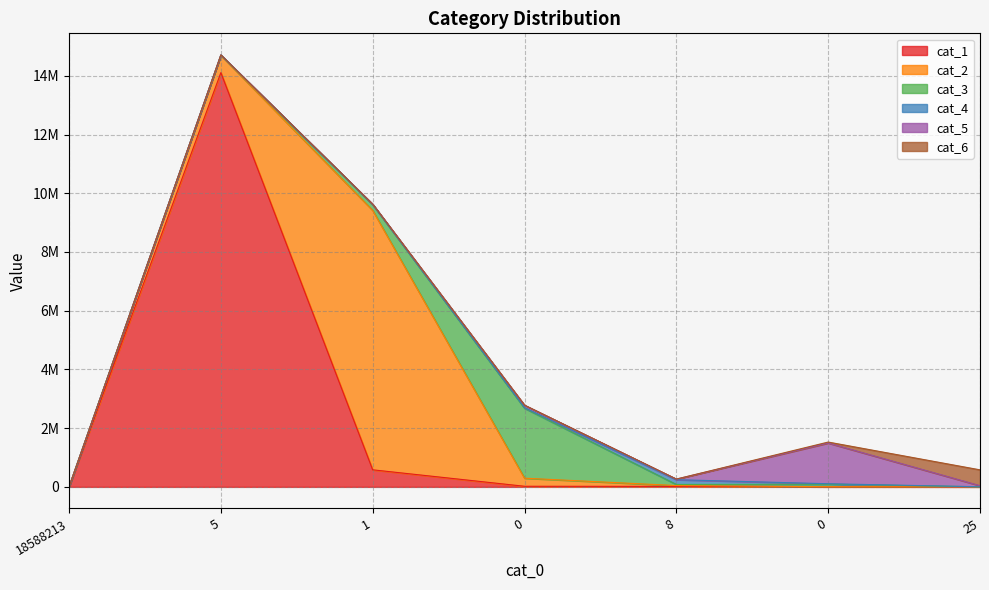

True or false: cat_3 has more than 2 points higher than both neighbors.

False